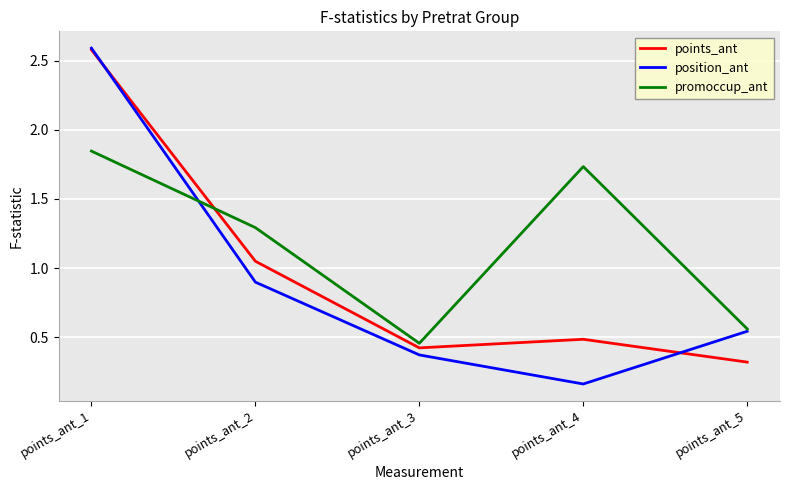

What is the highest value of the position_ant series?

2.6